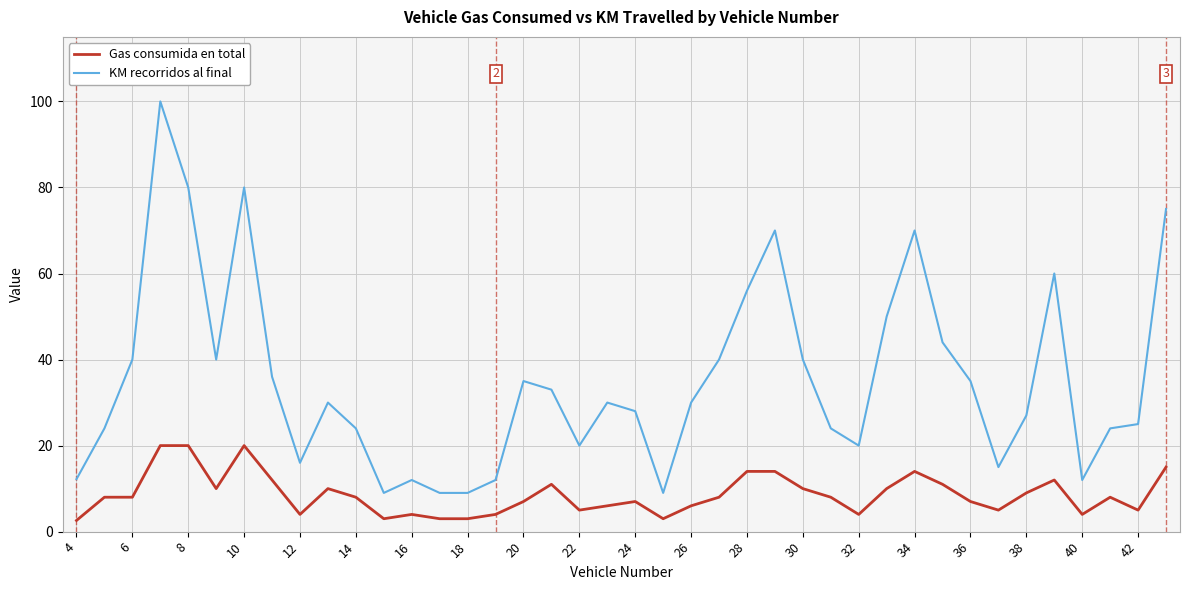

Which series has the widest spread of values?

KM recorridos al final